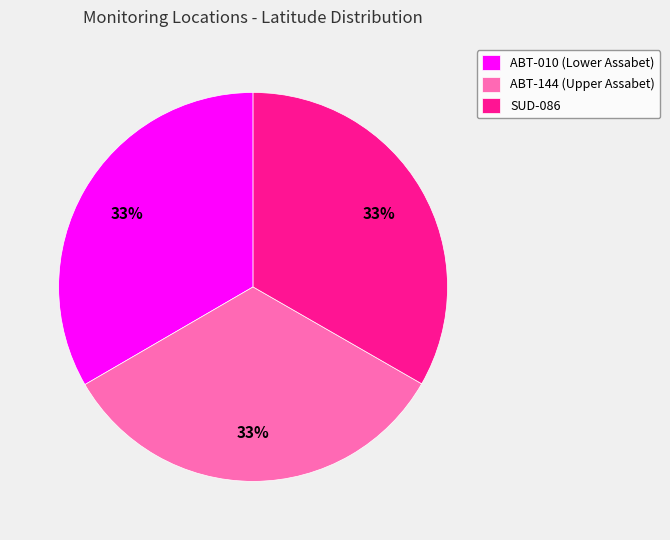

What percentage is the ABT-010 slice, to the nearest percent?

33%